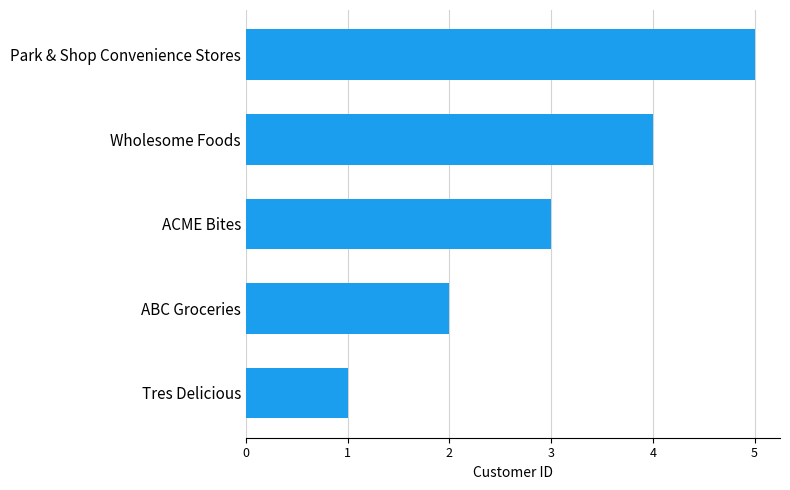

What is the change in value from ABC Groceries to Park & Shop Convenience Stores?

+3